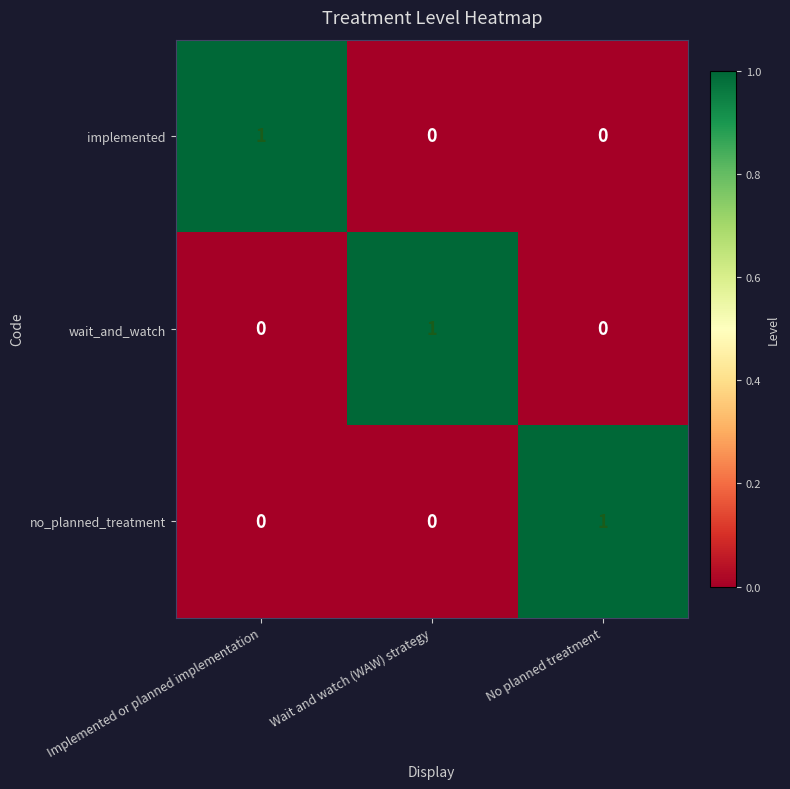

What is the maximum value shown in the chart?

1